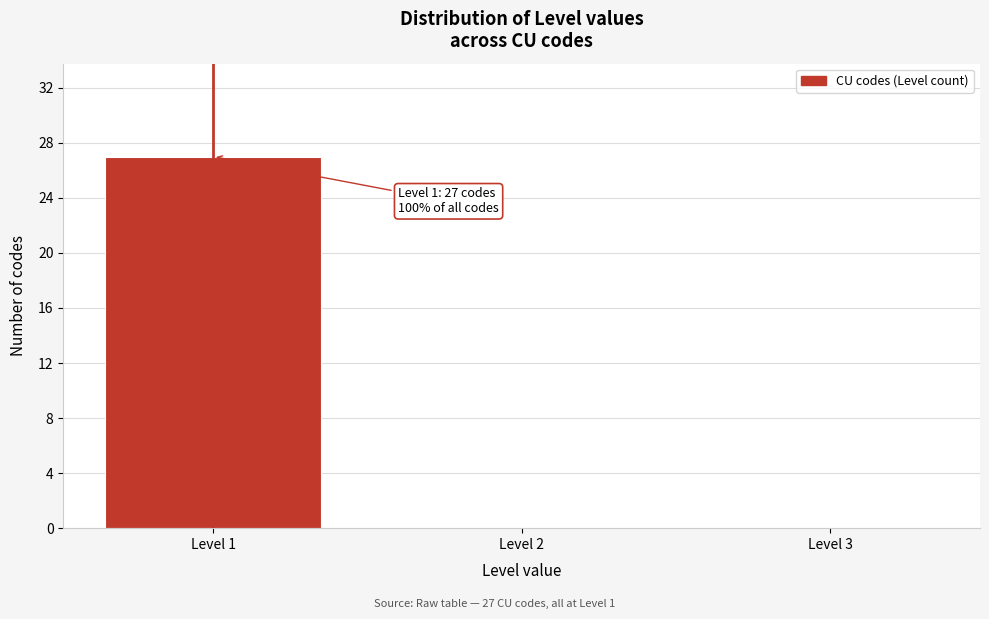

Which range on the x-axis has the tallest bar?

0.5 to 1.5